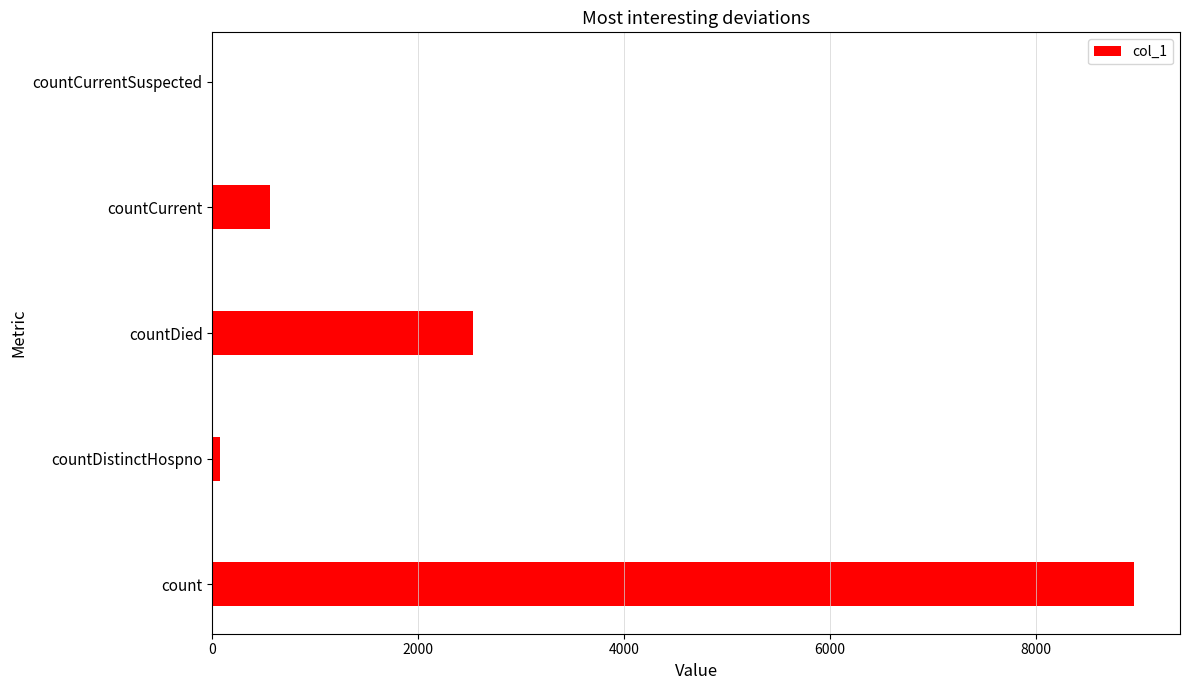

What is the change in value from count to countDied?

-6423